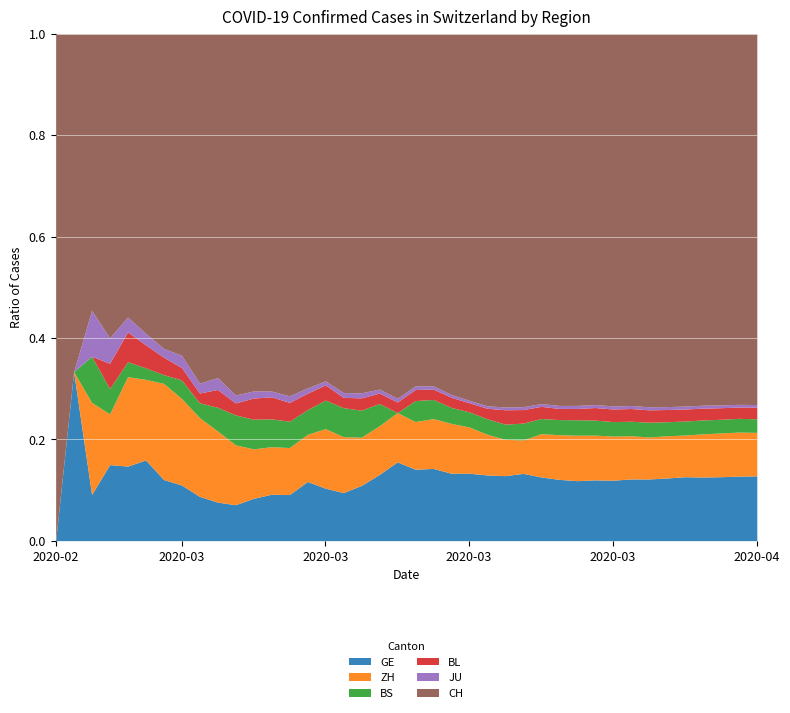

At 2020-03-23, list the series in order from largest to smallest.

CH, GE, ZH, BS, BL, JU